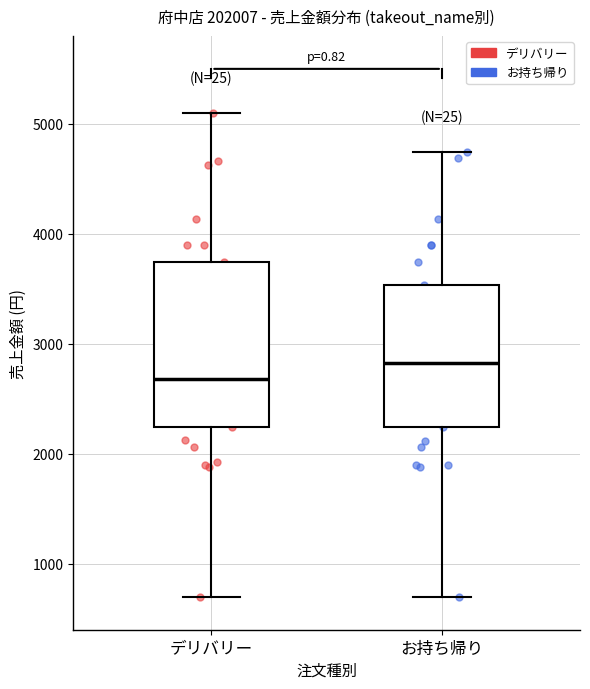

Reading left to right, read every box against the y-axis: the position of its median line, the range the box covers, and the ends of its whiskers. The values are not printed on the chart, so give them approximately, as read against the axis.

デリバリー: median 2700, box 2200 to 3700, whiskers 700 to 5100
お持ち帰り: median 2800, box 2200 to 3500, whiskers 700 to 4700